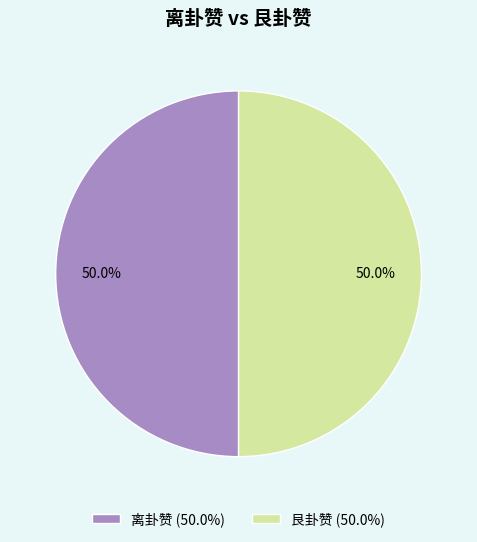

To the nearest percent, what portion does 艮卦赞 represent?

50%